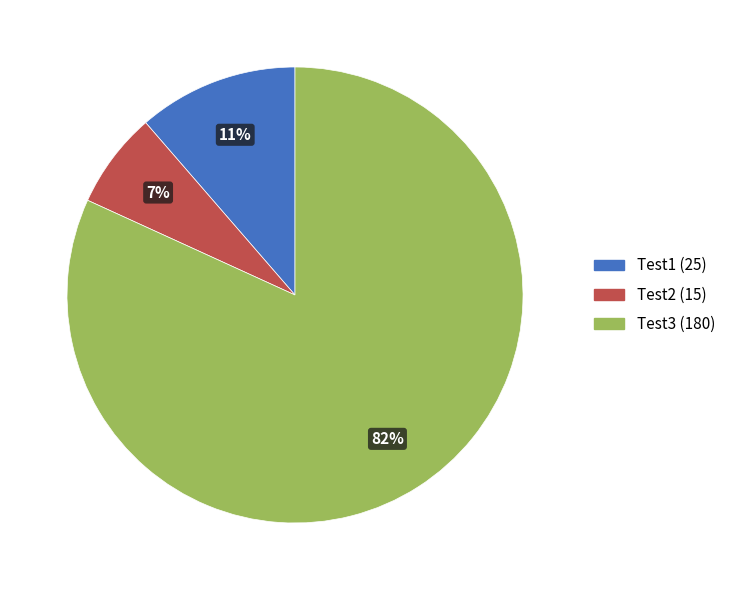

To the nearest percent, what portion does Test3 represent?

82%